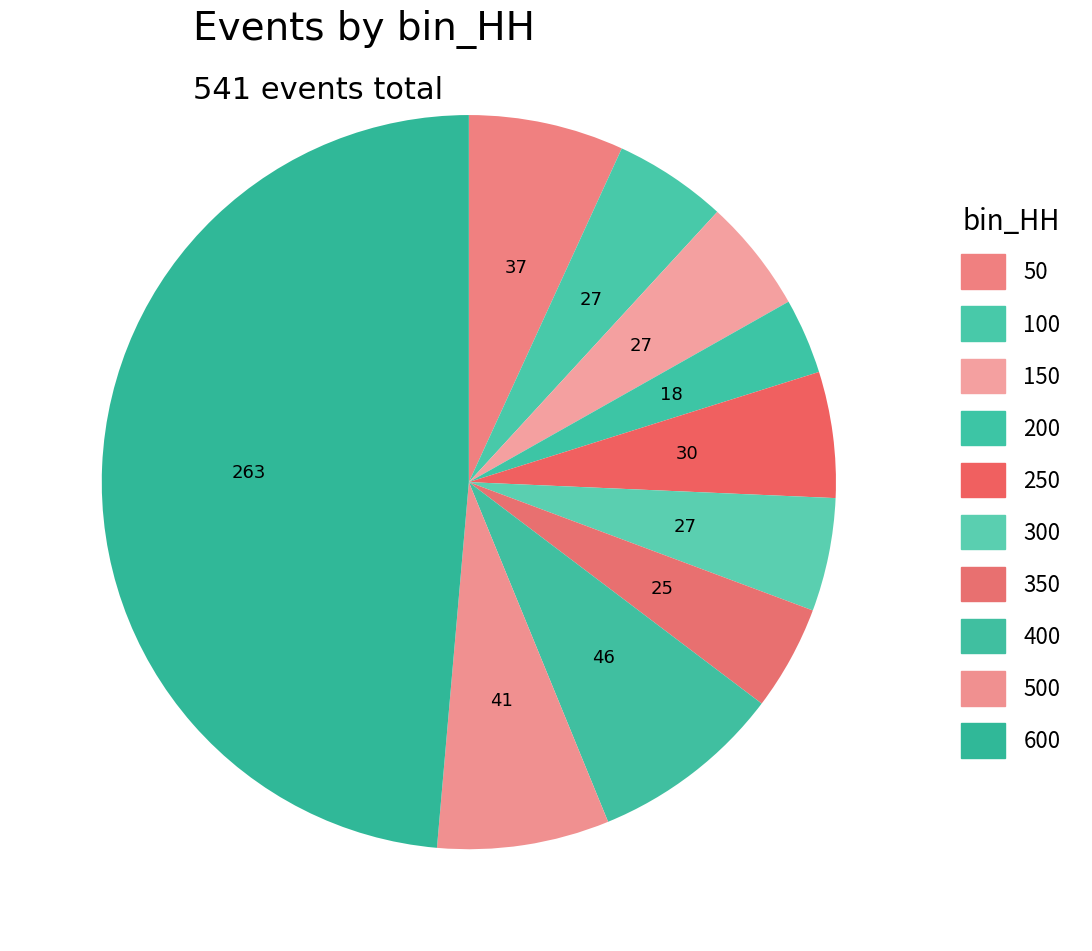

How many slices are in this pie chart?

10